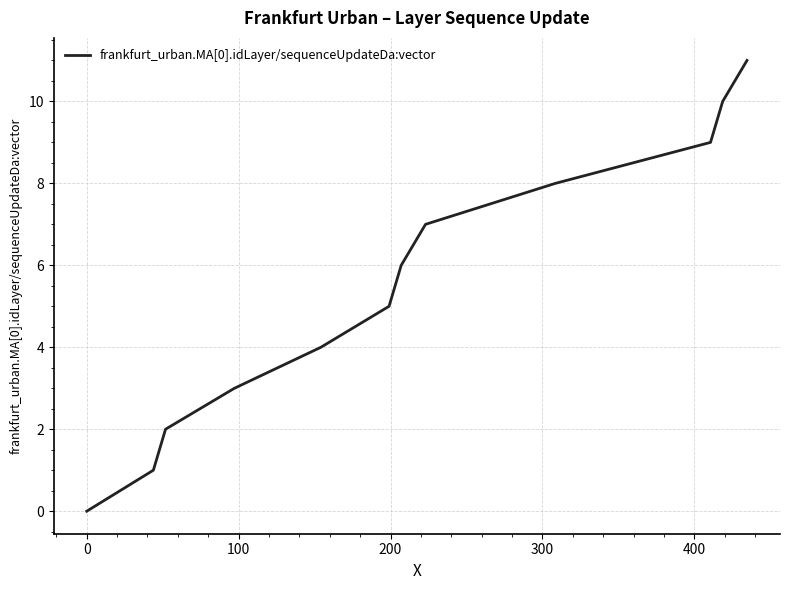

True or false: there are more than 0 points higher than both neighbors.

False